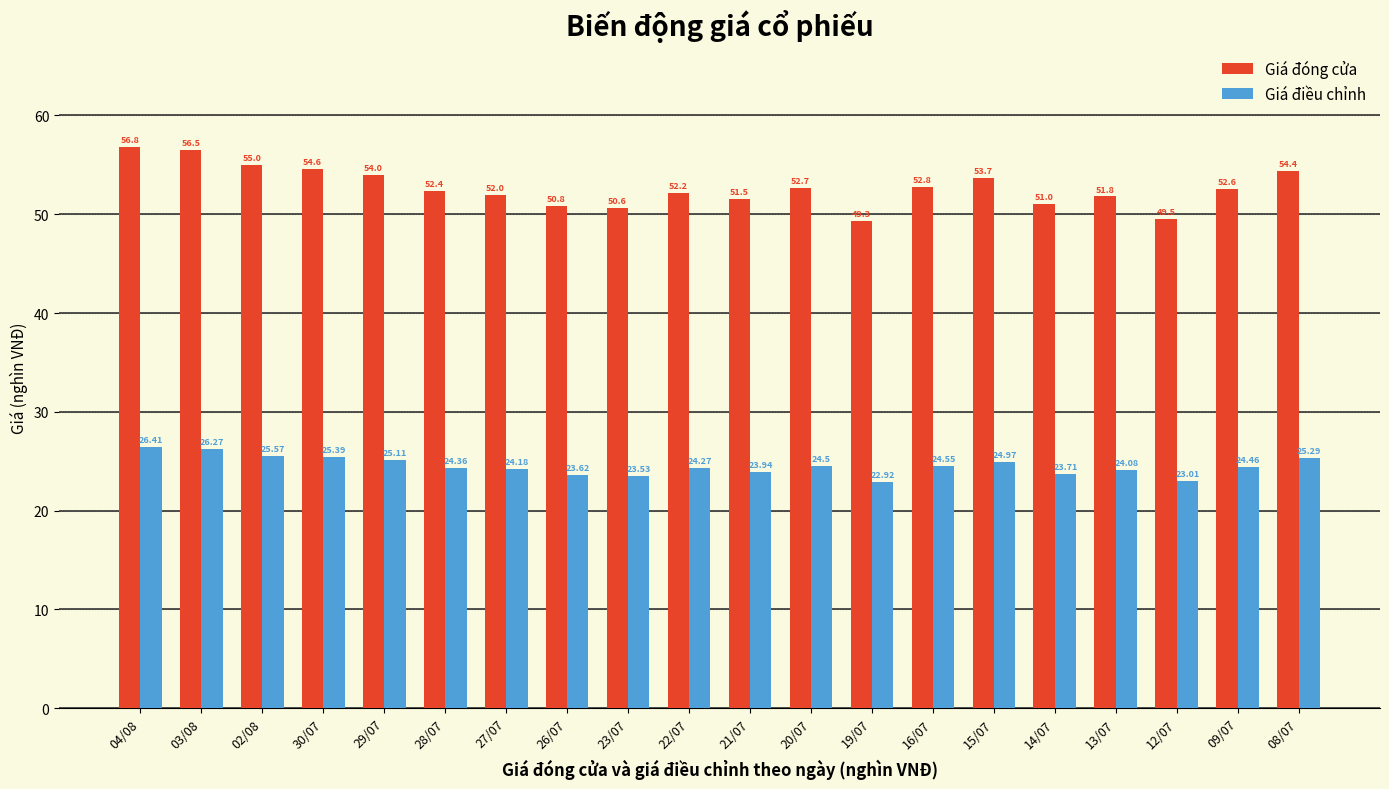

How many groups of bars are there?

20